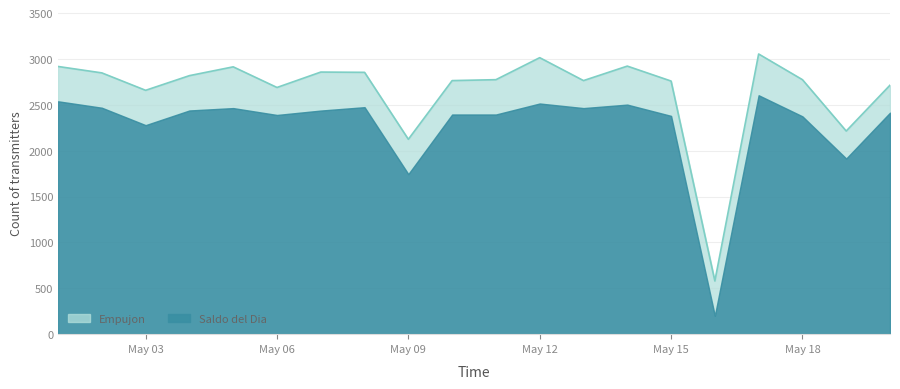

What is the lowest value of the Saldo del Dia series?

200